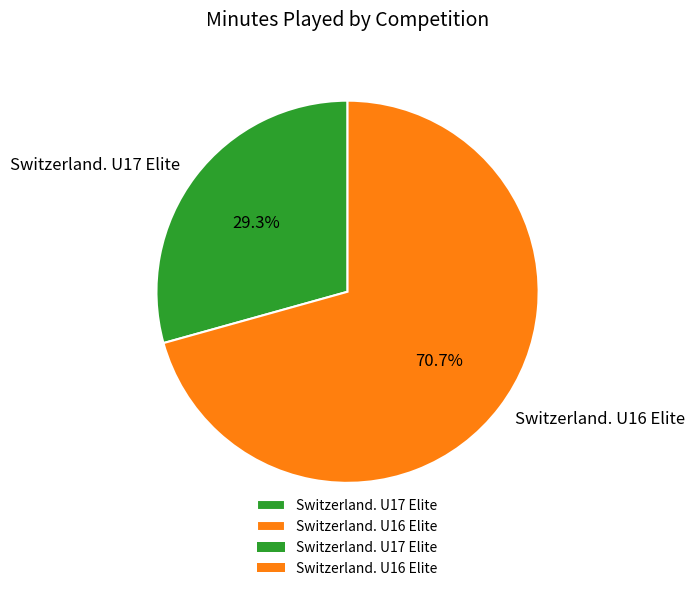

Which has a higher value, Switzerland. U17 Elite or Switzerland. U16 Elite?

Switzerland. U16 Elite